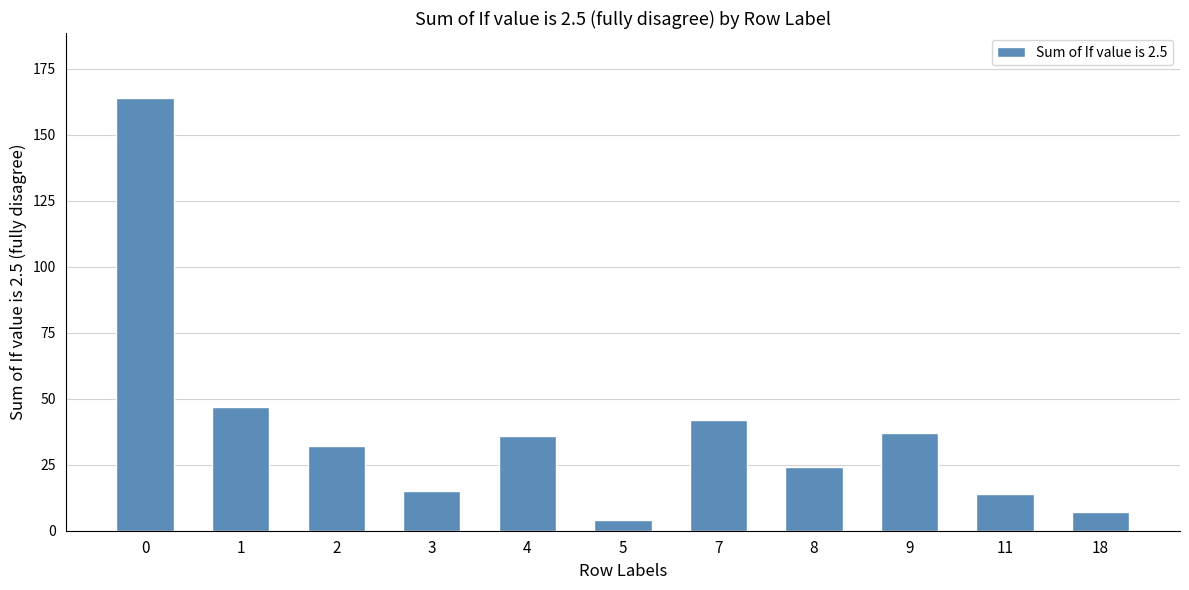

What is the ratio of the value at 8 to the value at 1?

0.5